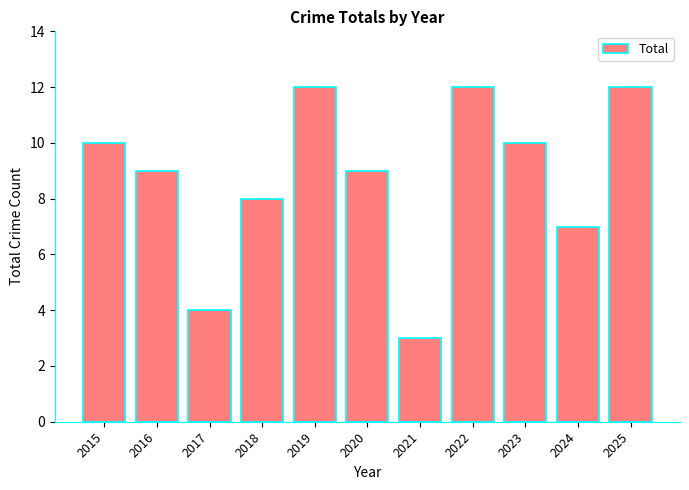

What is the difference between the values at 2020 and 2019?

3